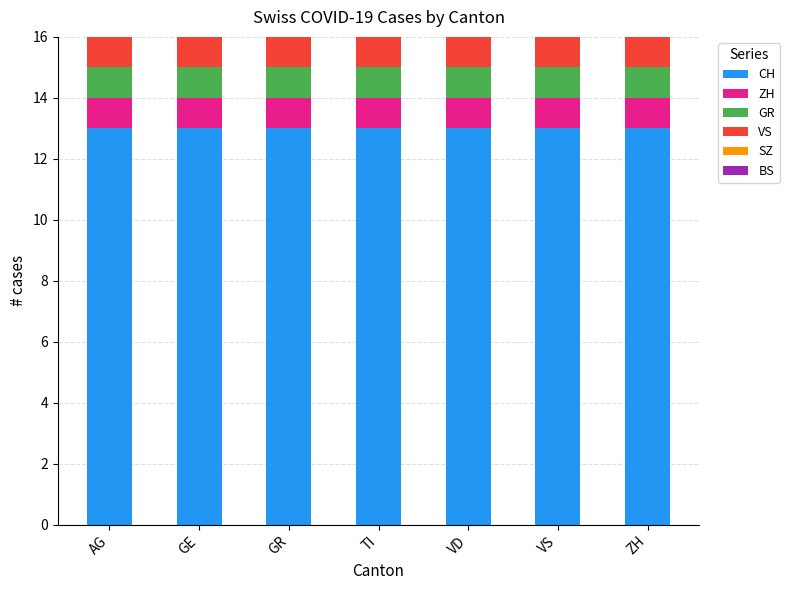

The CH series shows 13 at AG. True or false?

True